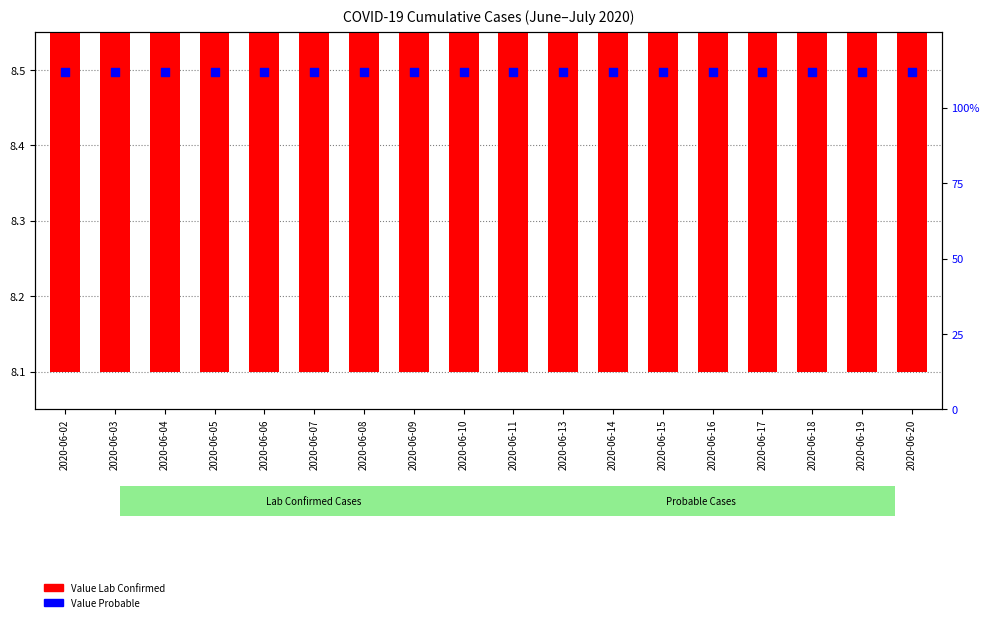

Which series contains the highest Y value?

Value Probable